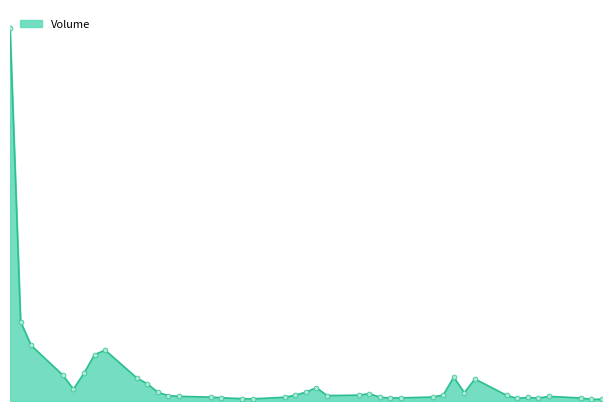

What is the label of the 16th point from the right?

2020-01-08